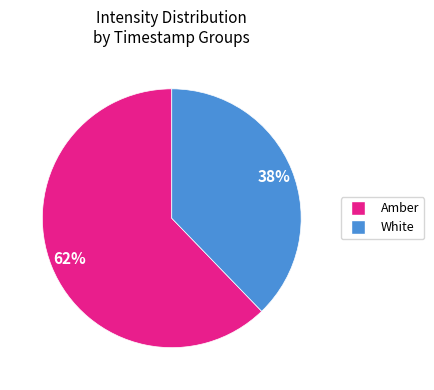

To the nearest percent, what is the difference between the largest and smallest slice percentages?

24%